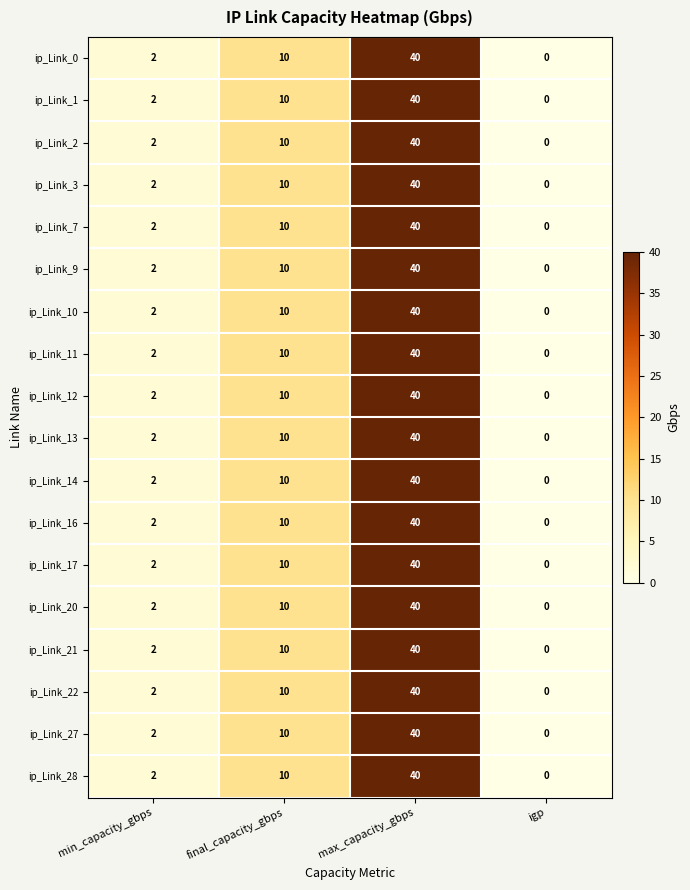

What is the difference between the maximum and second lowest values in the ip_Link_2 series?

38